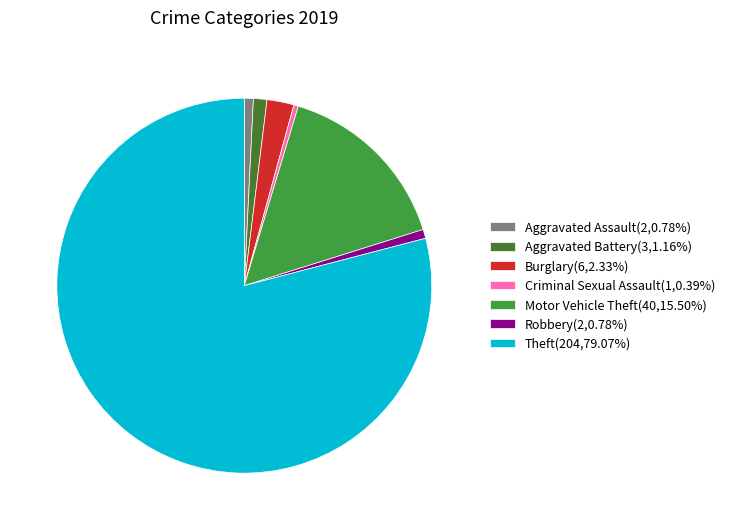

Do Criminal Sexual Assault(1,0.39%) and Motor Vehicle Theft(40,15.50%) together represent more than half of the pie?

No